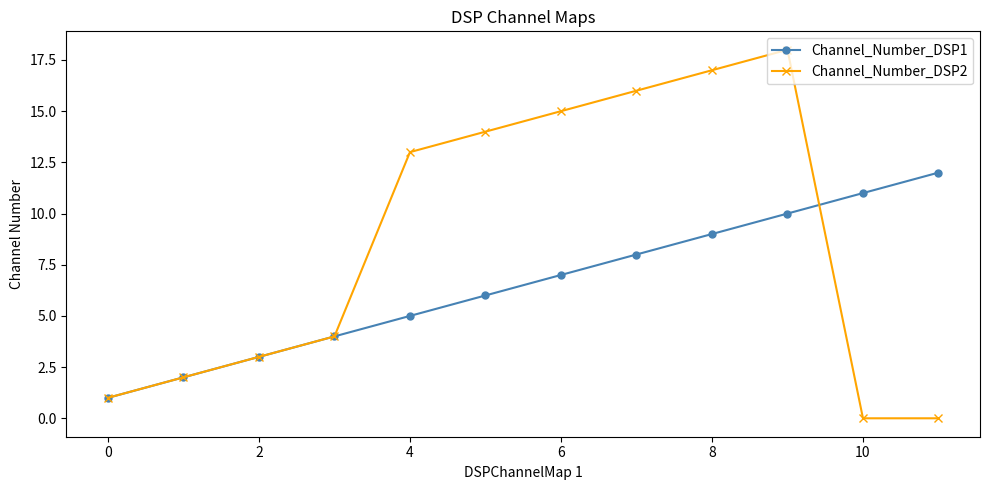

What is the maximum value shown in the chart?

18